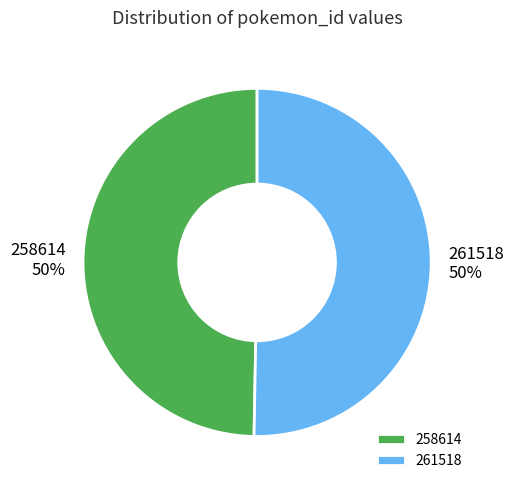

What is the majority slice?

261518